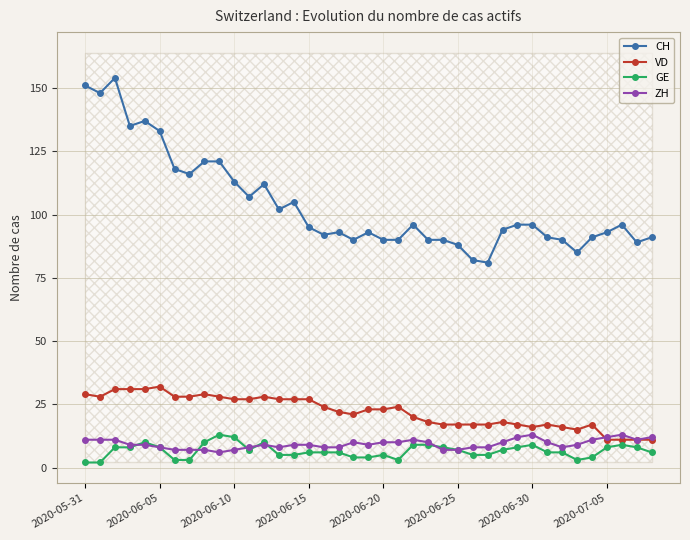

How many lines are shown in the chart?

4